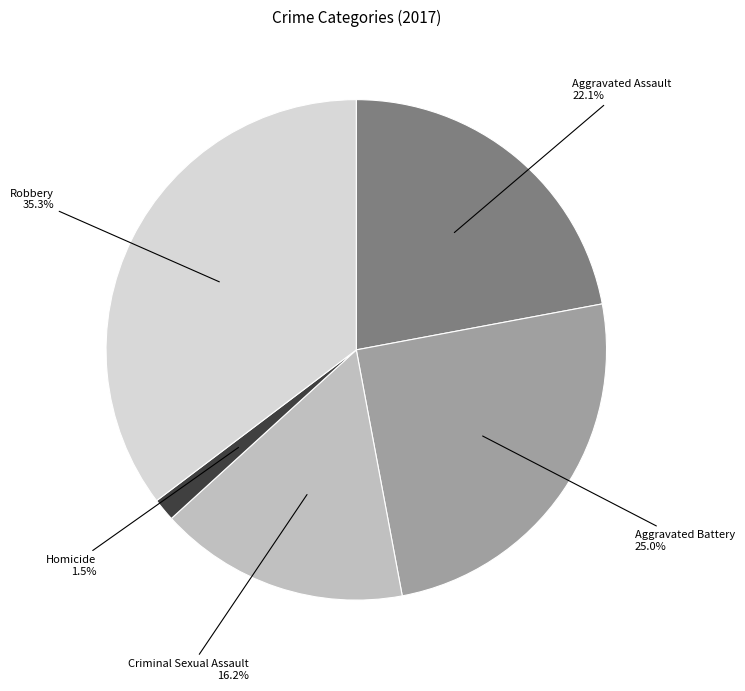

Which slice is the smallest?

Homicide